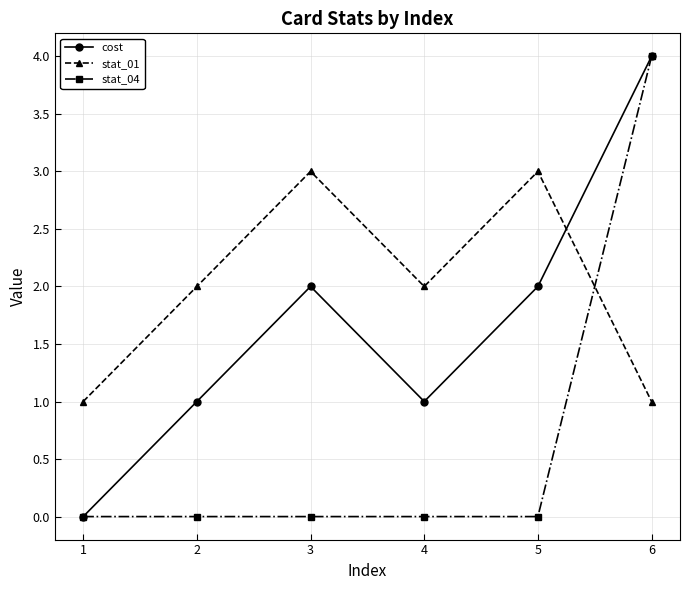

Rank the series at 4 from highest to lowest value.

stat_01, cost, stat_04